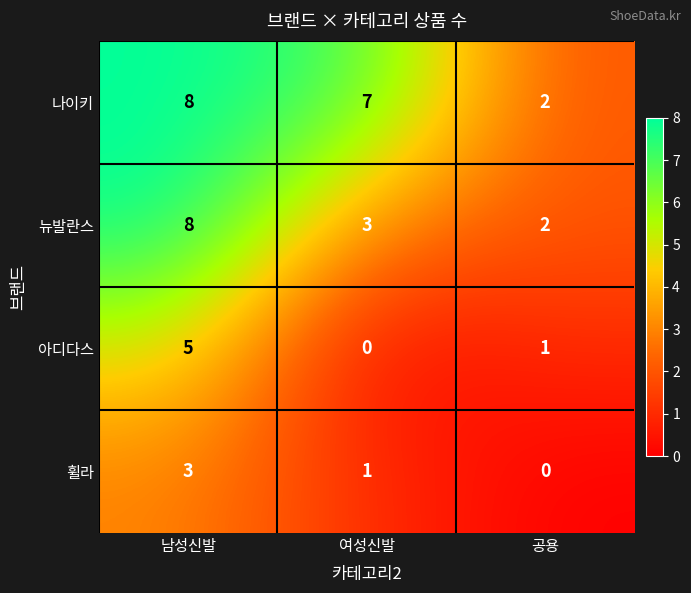

What is the spread (max minus min) of values at 남성신발?

5